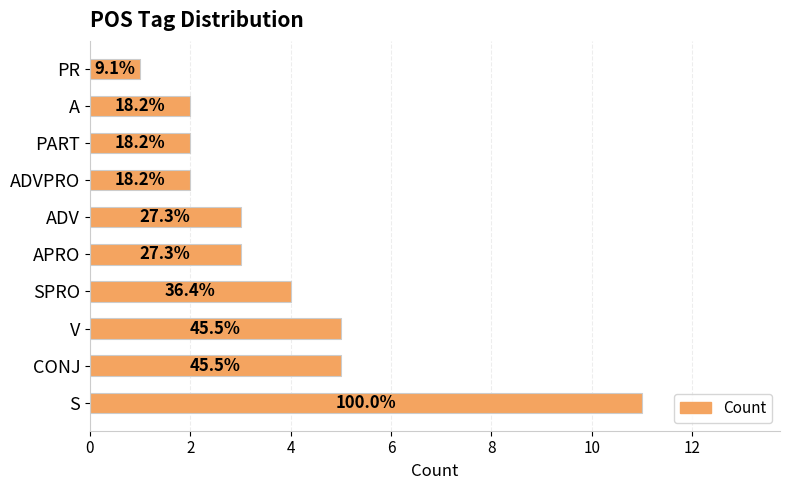

What is the maximum value shown in the chart?

11